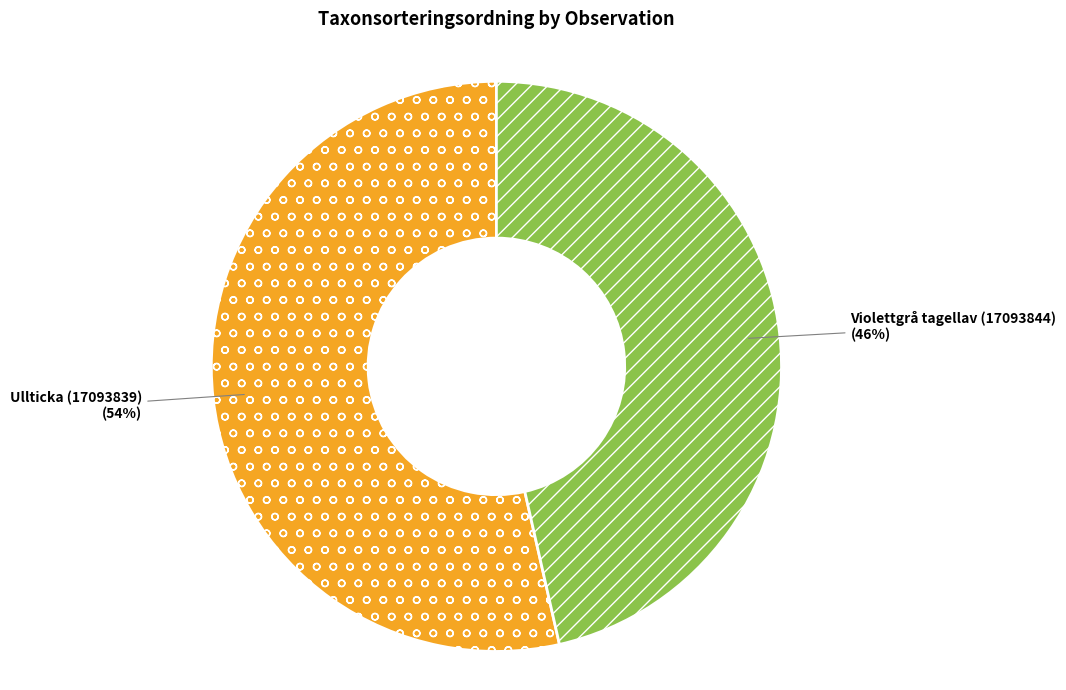

What is the smallest slice in the pie chart?

Violettgrå tagellav (17093844)